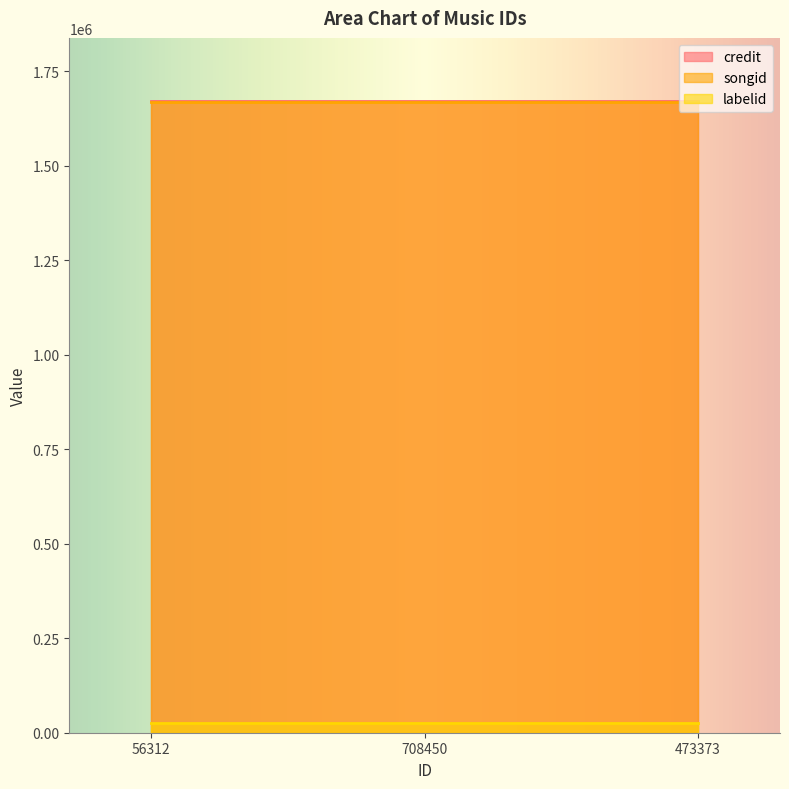

Does the chart display data point markers on the line(s)?

No